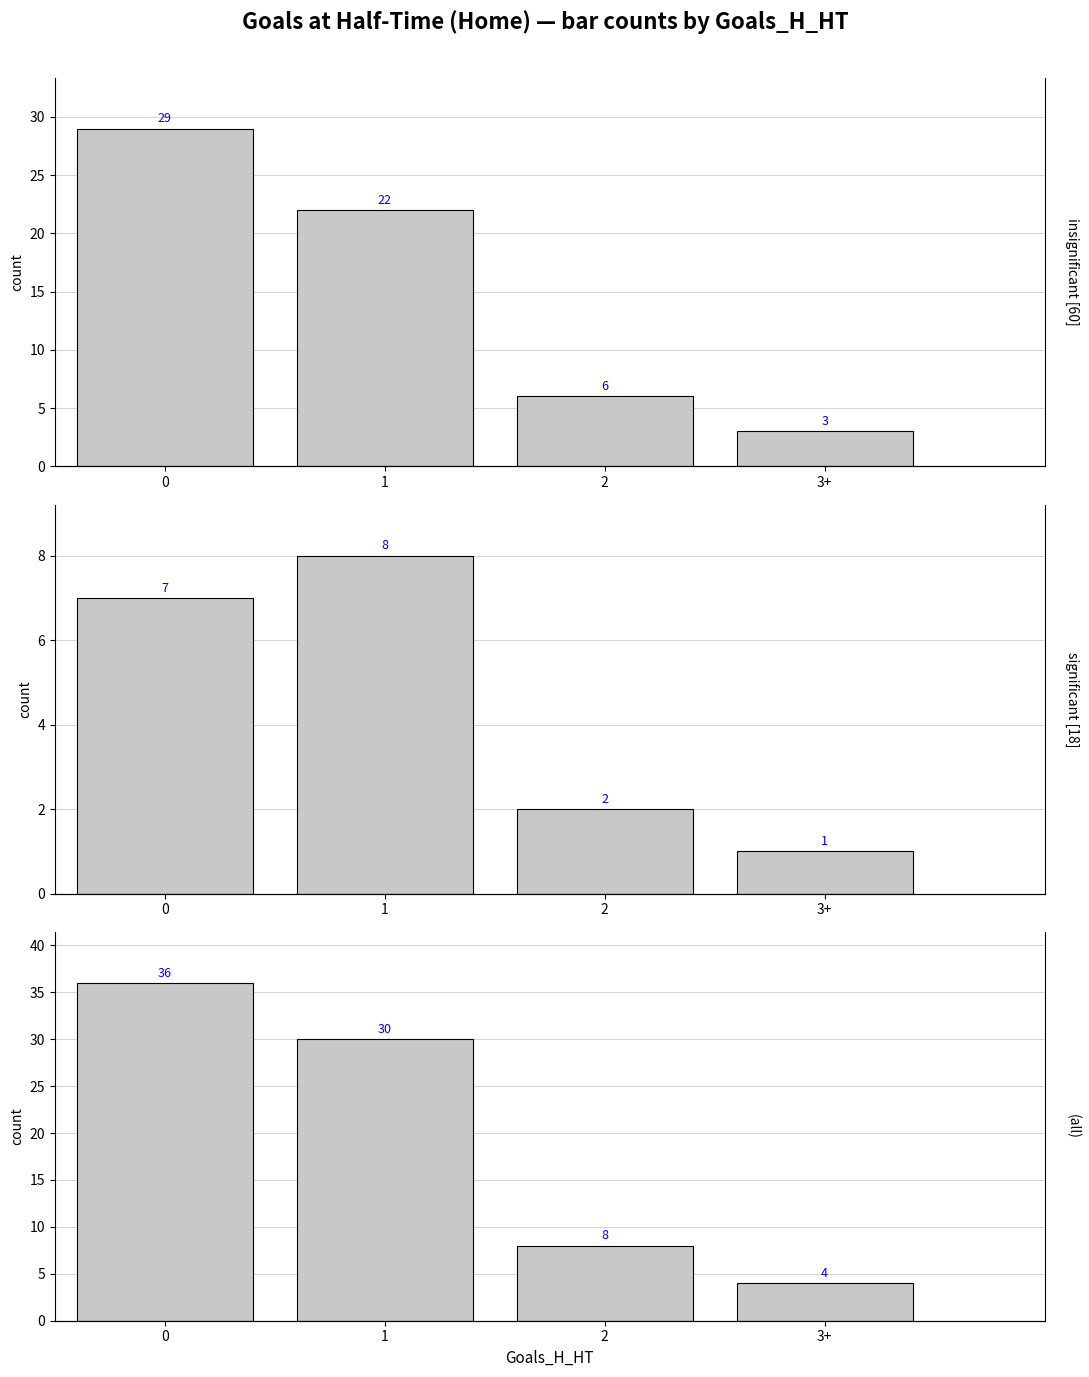

How many bars are there in total?

12